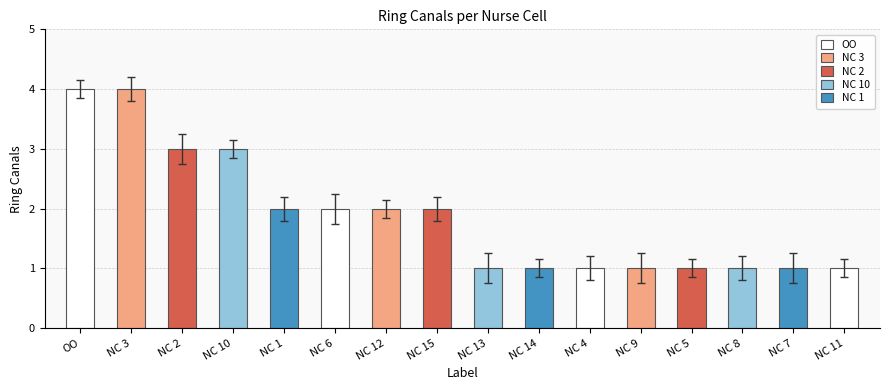

Which category has the highest value across all series?

OO